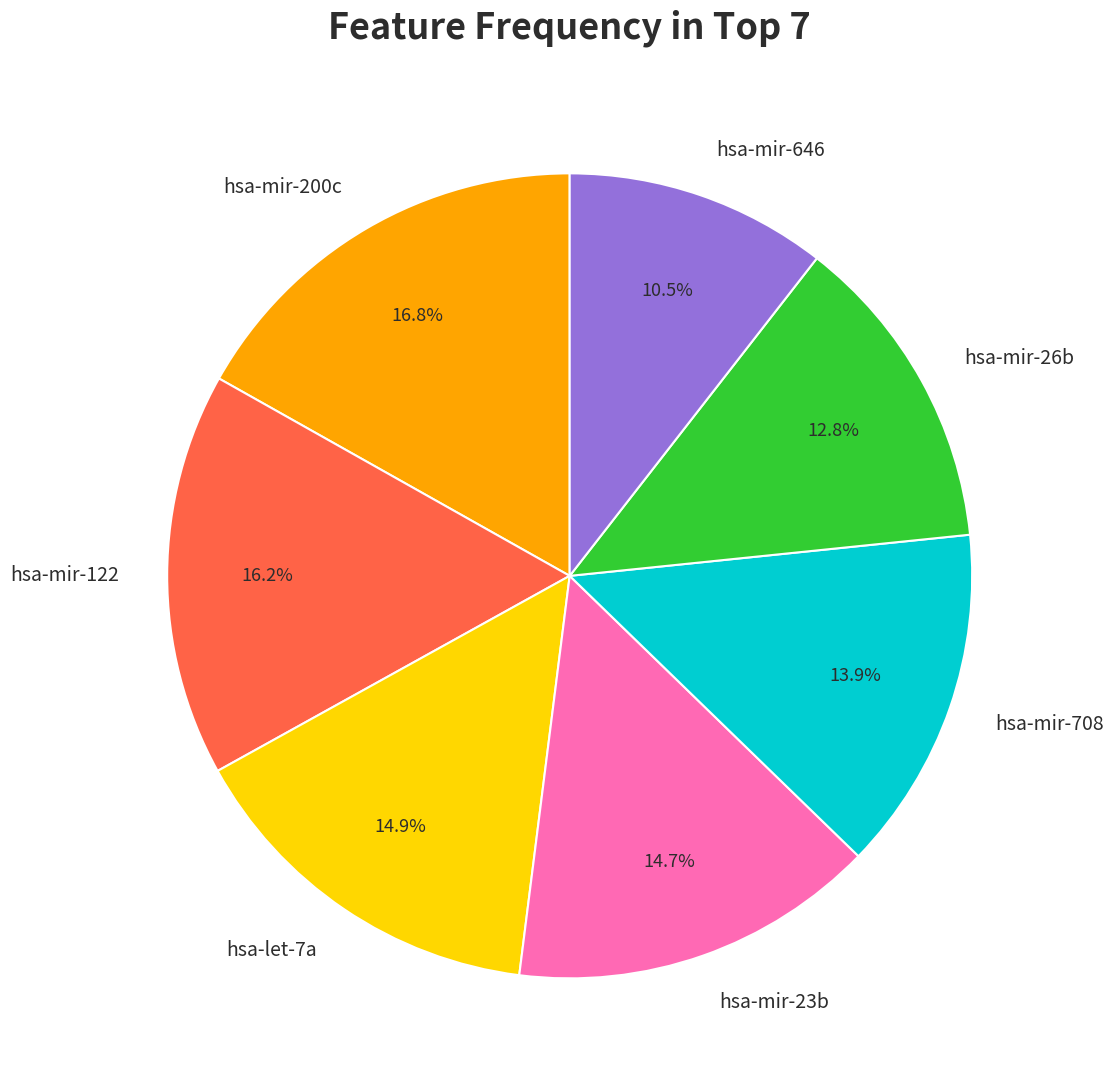

The hsa-mir-708 slice represents 14% of the pie. True or false?

True